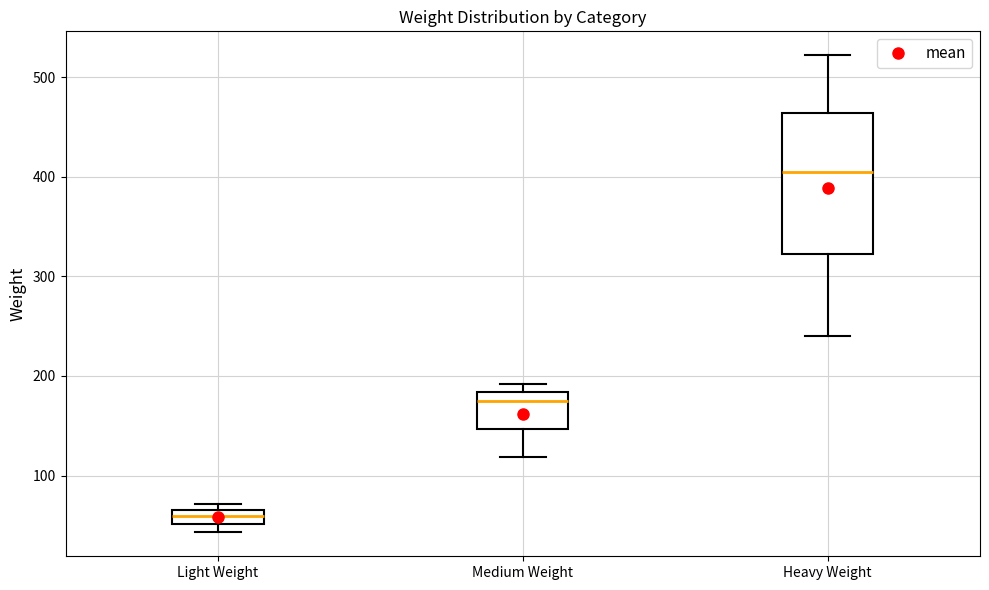

Which box is the tallest, from its lower edge to its upper edge?

Heavy Weight